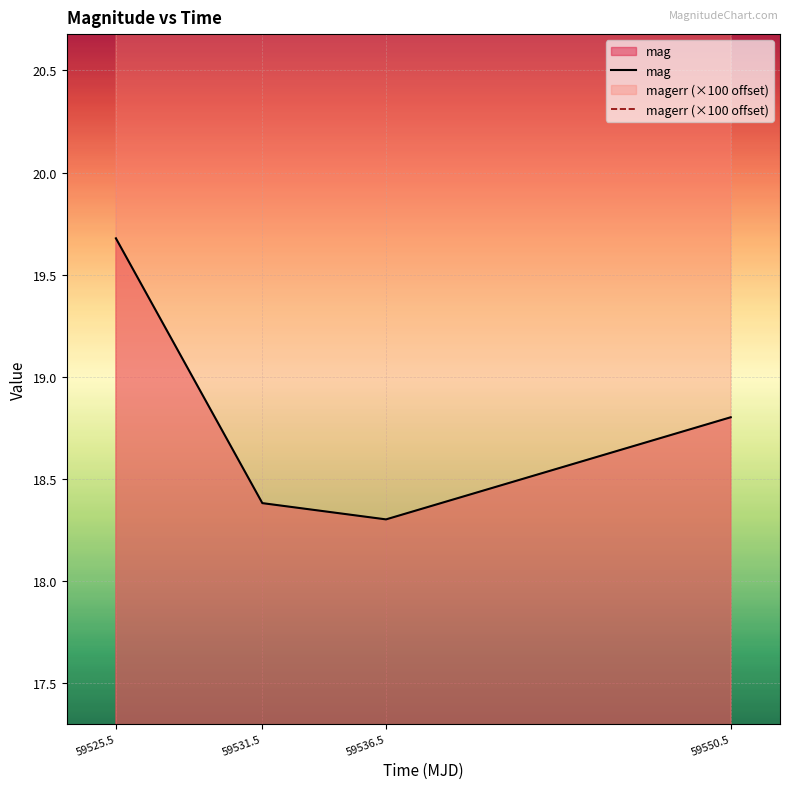

Rank the series by their maximum value, from highest to lowest.

magerr, mag